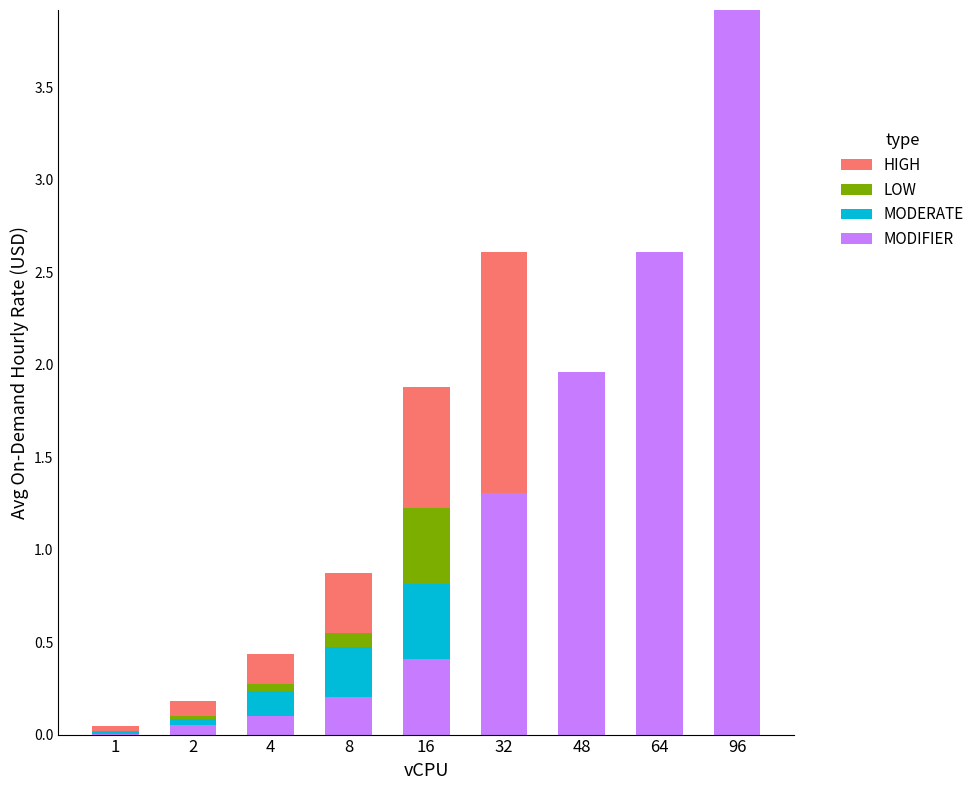

At which category is the sum across all series the highest?

96